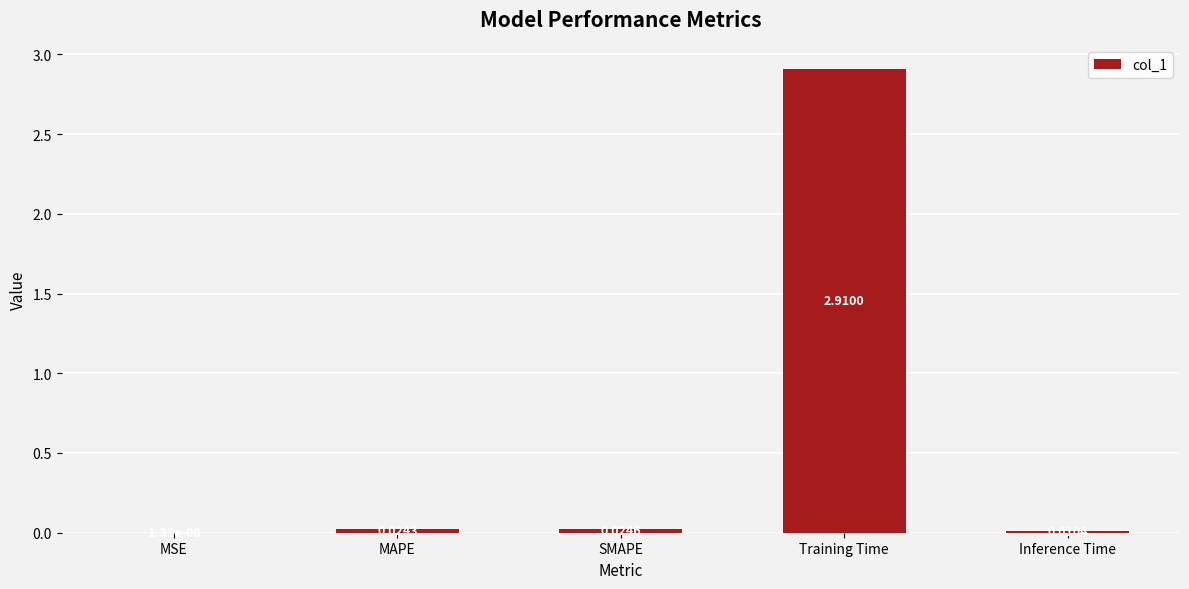

What is the change in value from Training Time to Inference Time?

-2.9